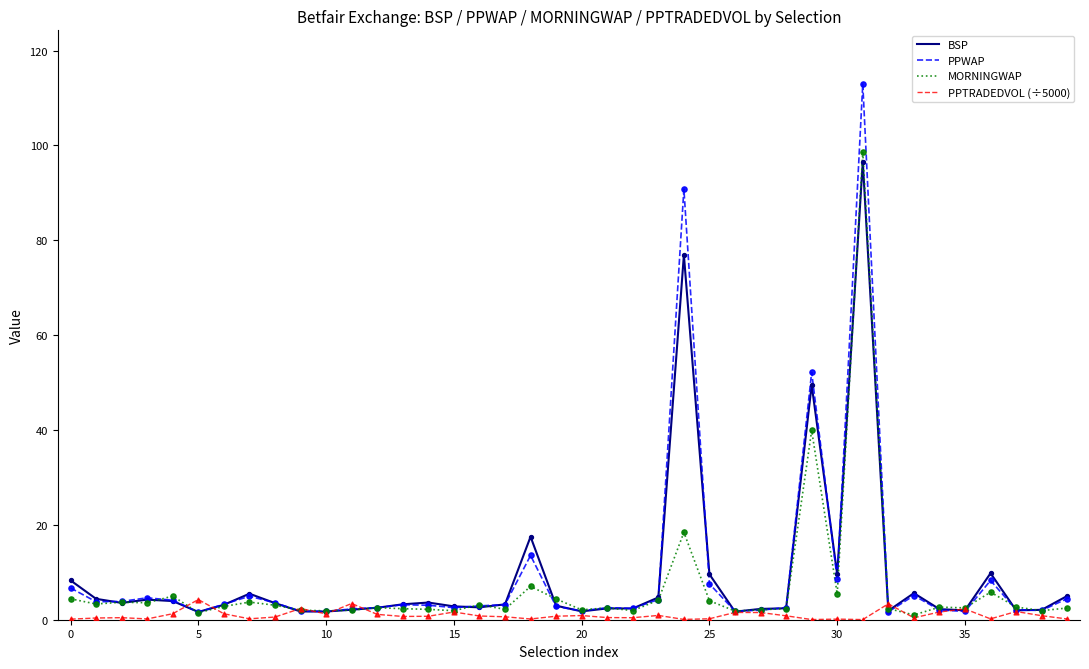

What is the highest value of the PPWAP series?

113.0